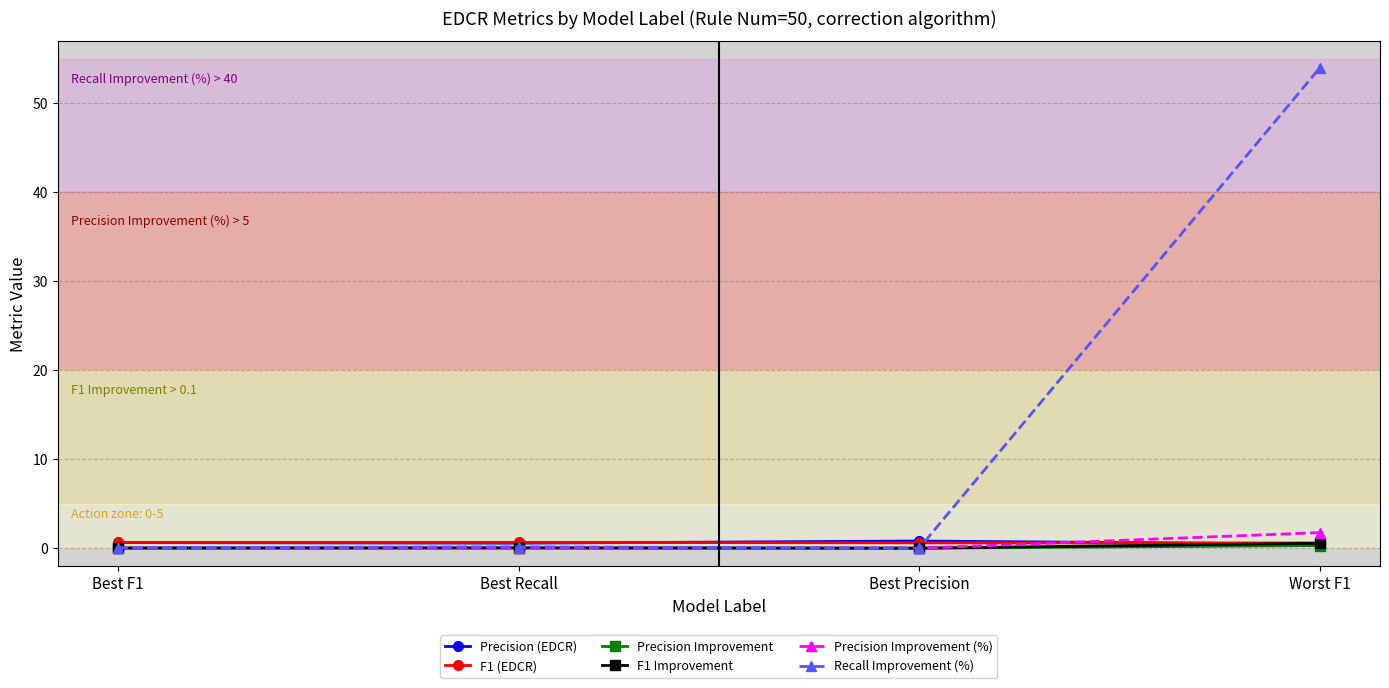

Which series has the widest spread of values?

Recall Improvement (%)